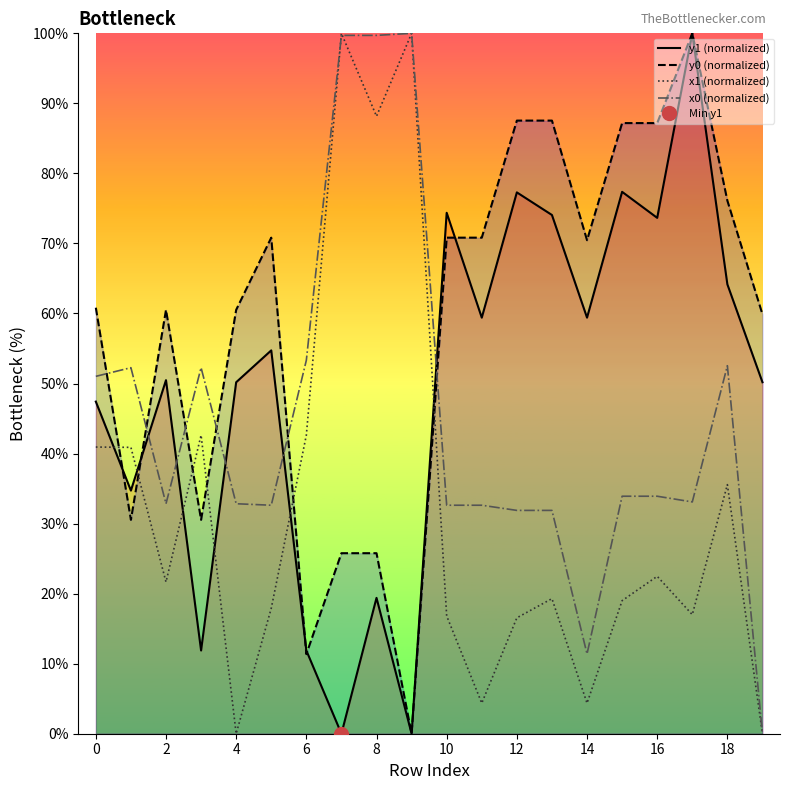

Where is x1 (normalized) nearest to the value 50?

6